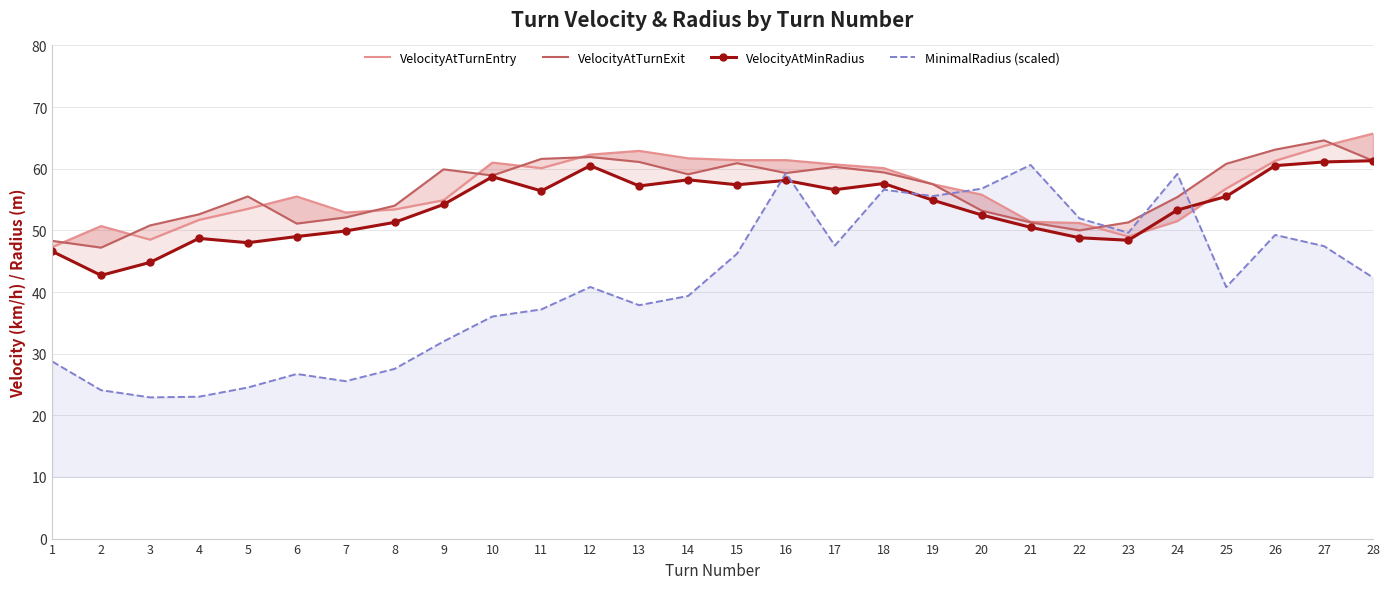

What is the highest value of the VelocityAtTurnEntry series?

65.7